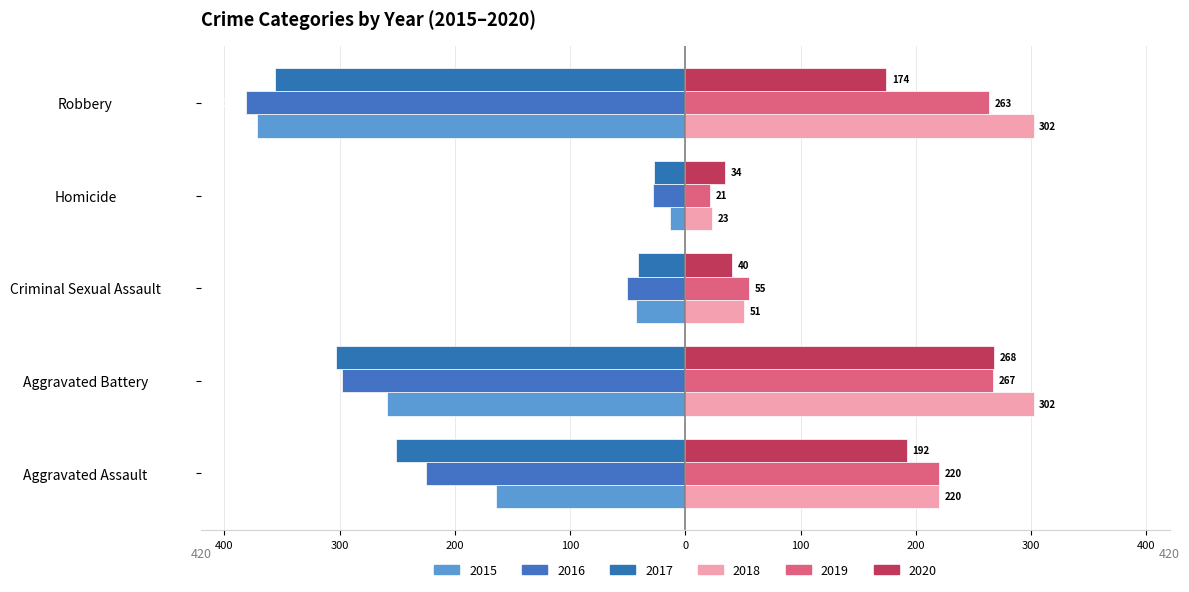

What is the approximate value of 2016 at Aggravated Assault, to the nearest 5?

-225